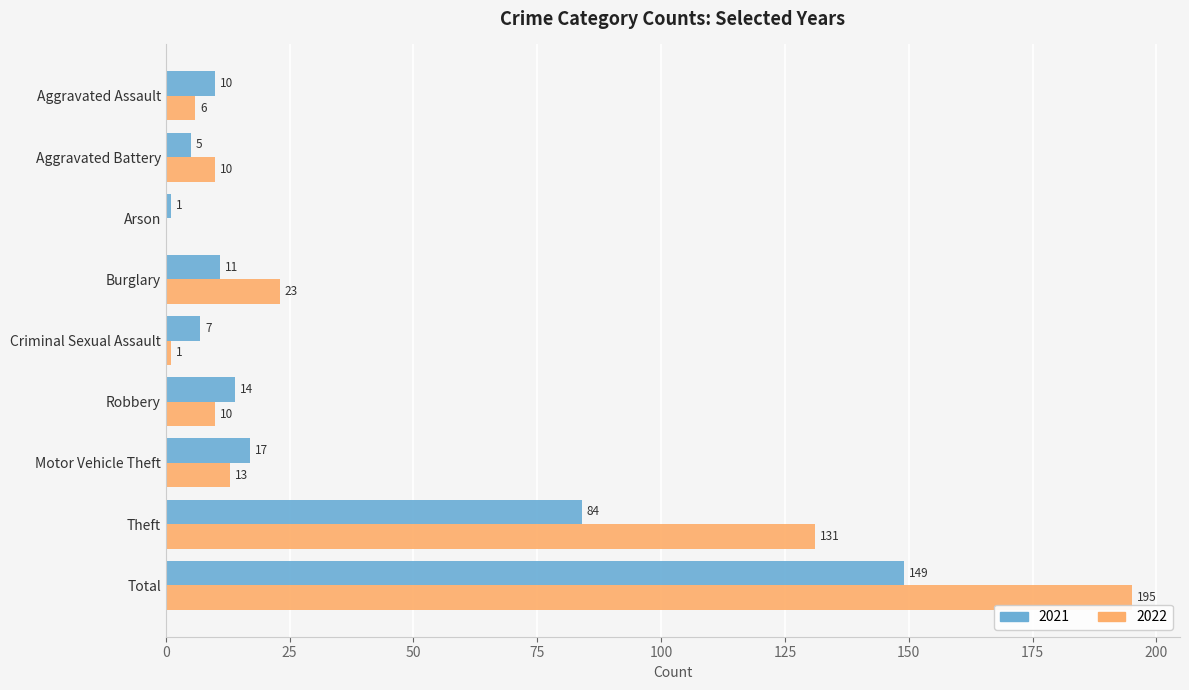

What is the sum of the 2021 values at Robbery and Criminal Sexual Assault?

21